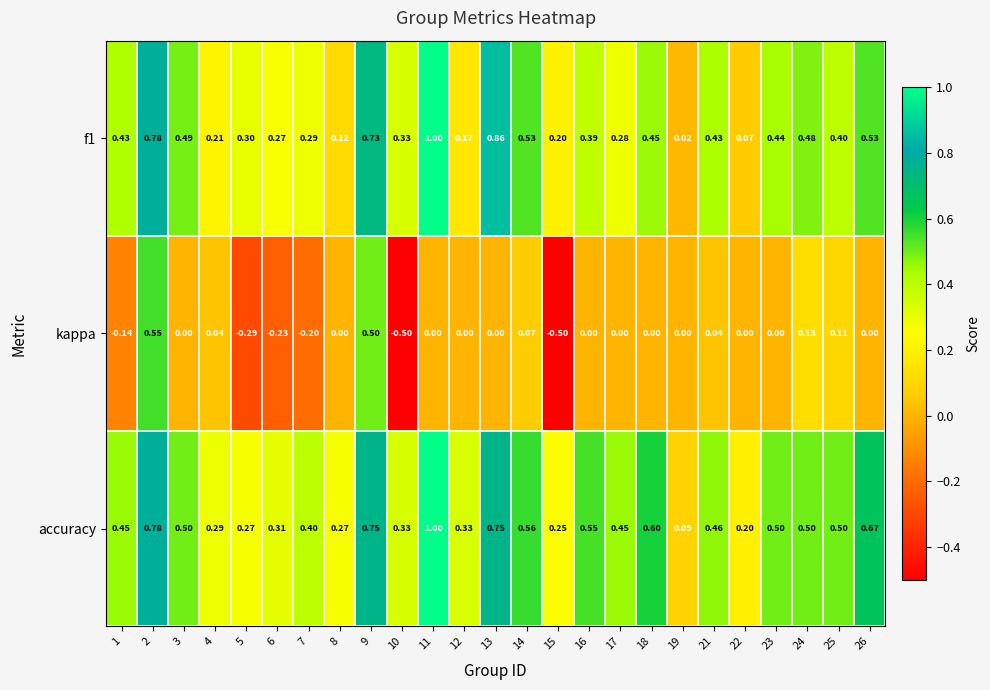

Is the value of accuracy at 10 greater than the value of f1 at 2?

No